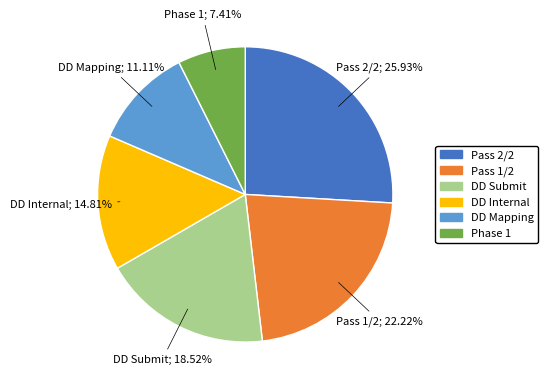

Approximately how many times larger is the value at Pass 1/2 compared to Phase 1?

3.0